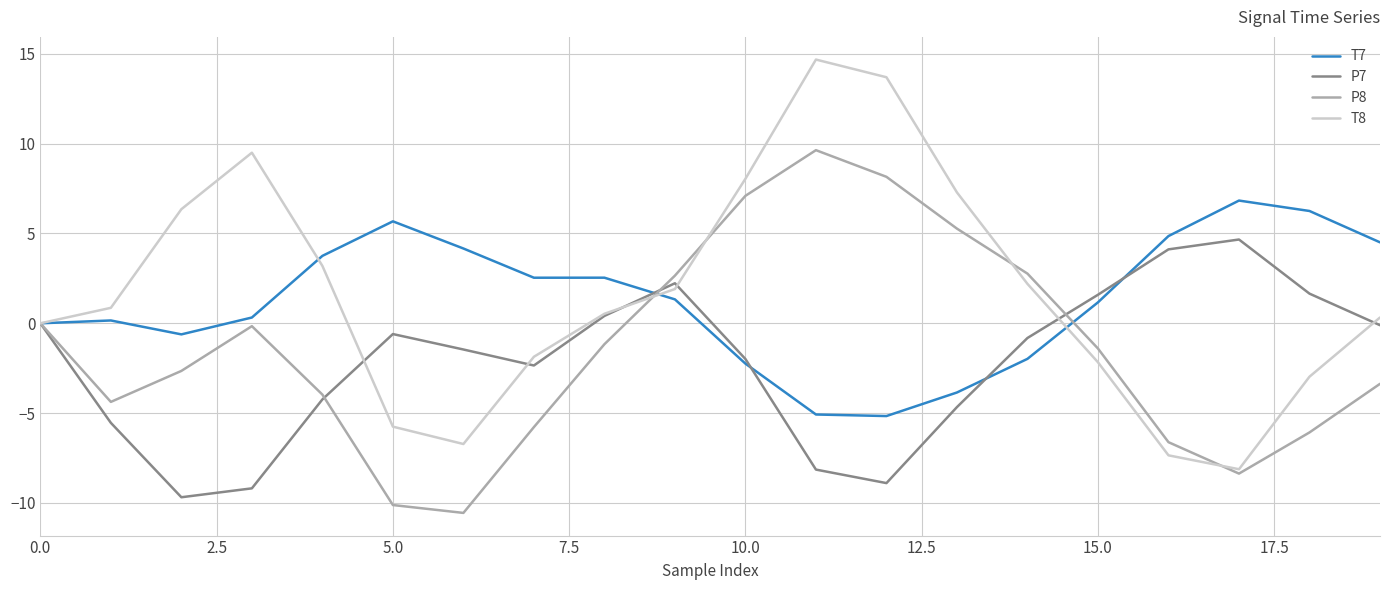

Which series has the widest spread of values?

T8